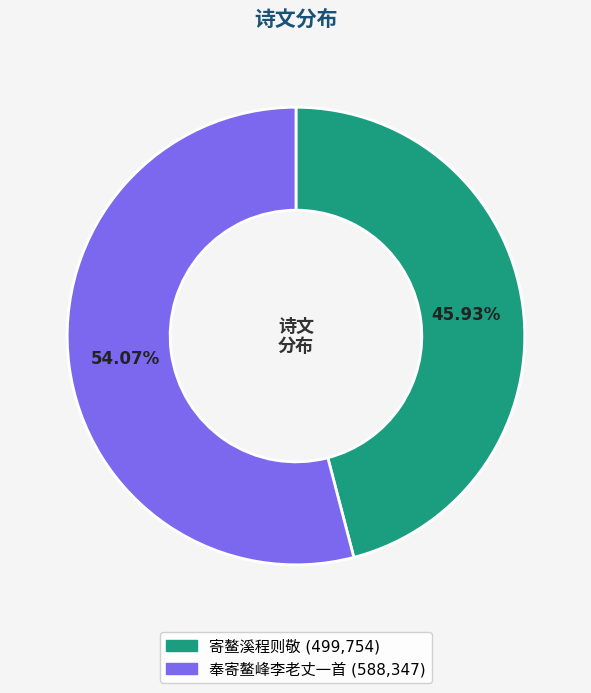

How many segments does this pie chart have?

2